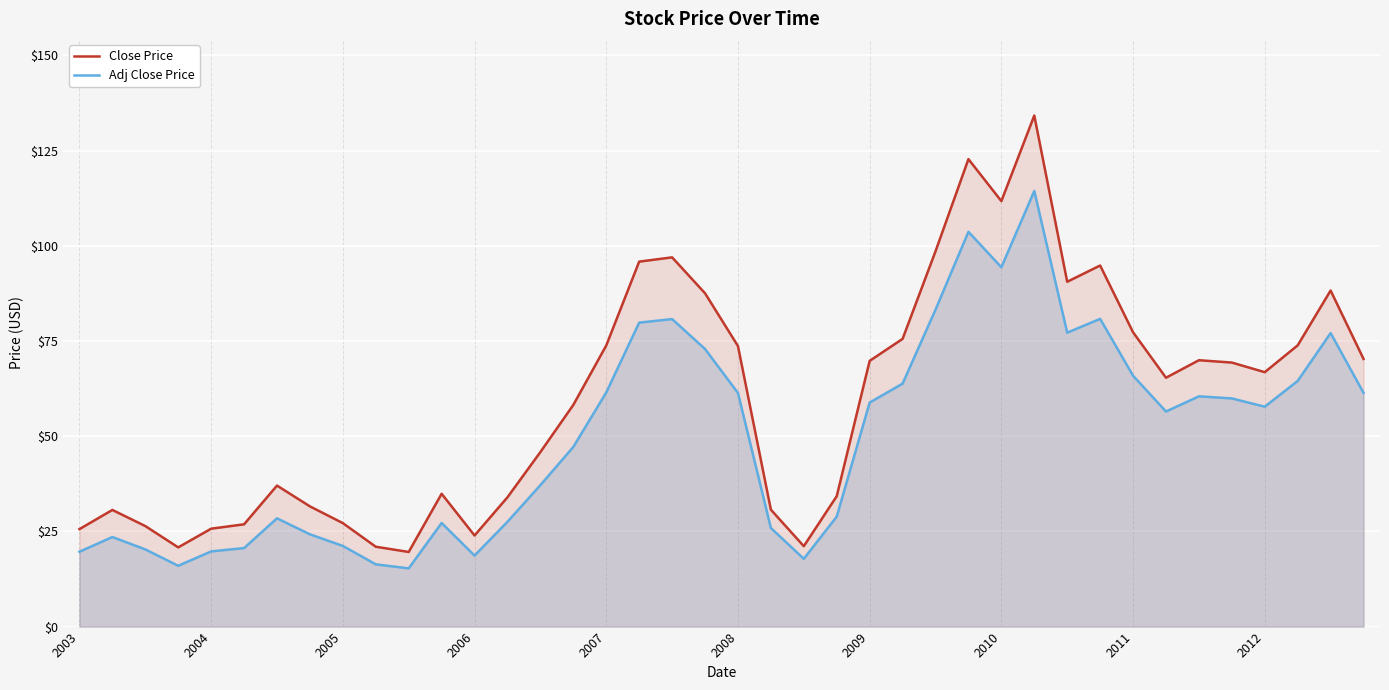

How many lines are shown in the chart?

2